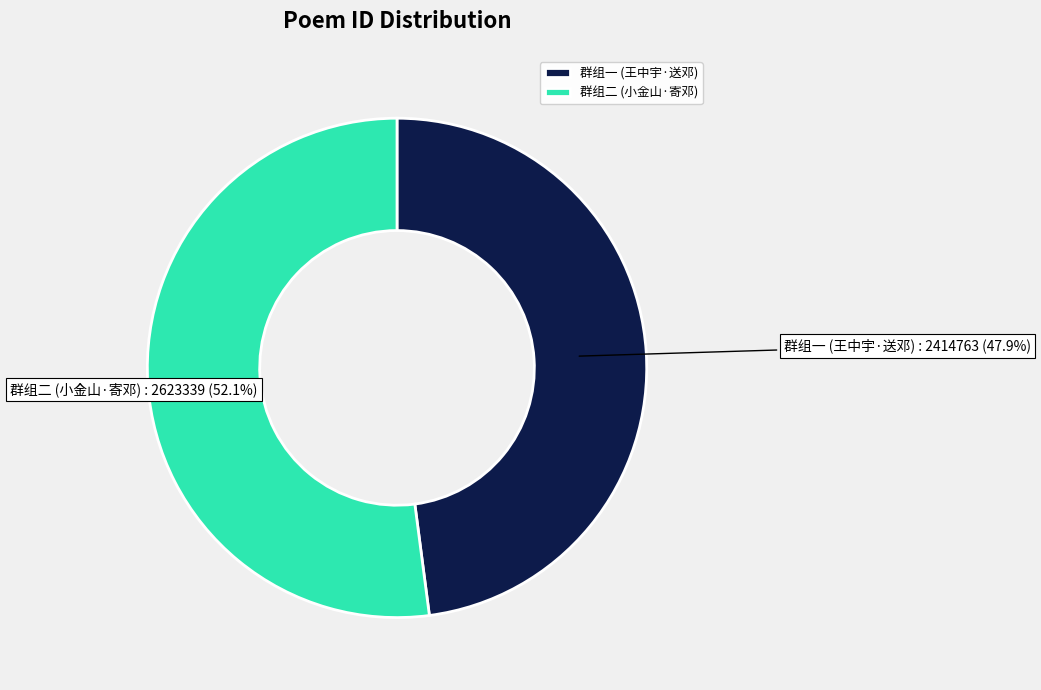

Which category has the biggest portion of the pie?

群组二 (小金山·寄邓)